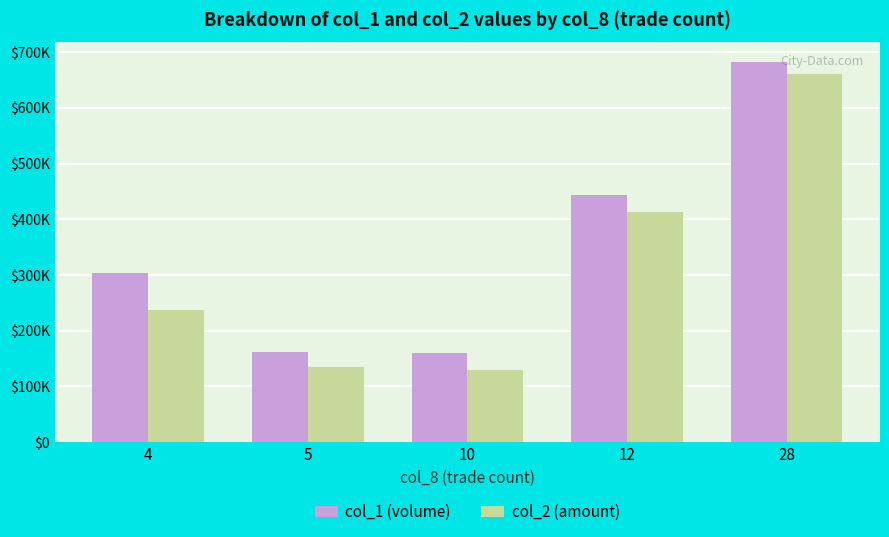

What are all the series names shown in the legend?

col_1 (volume), col_2 (amount)